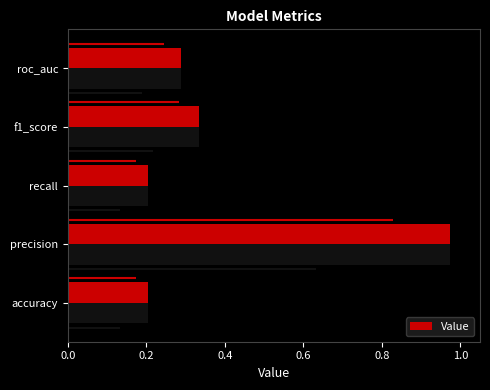

What is the difference between the maximum and minimum values?

0.8